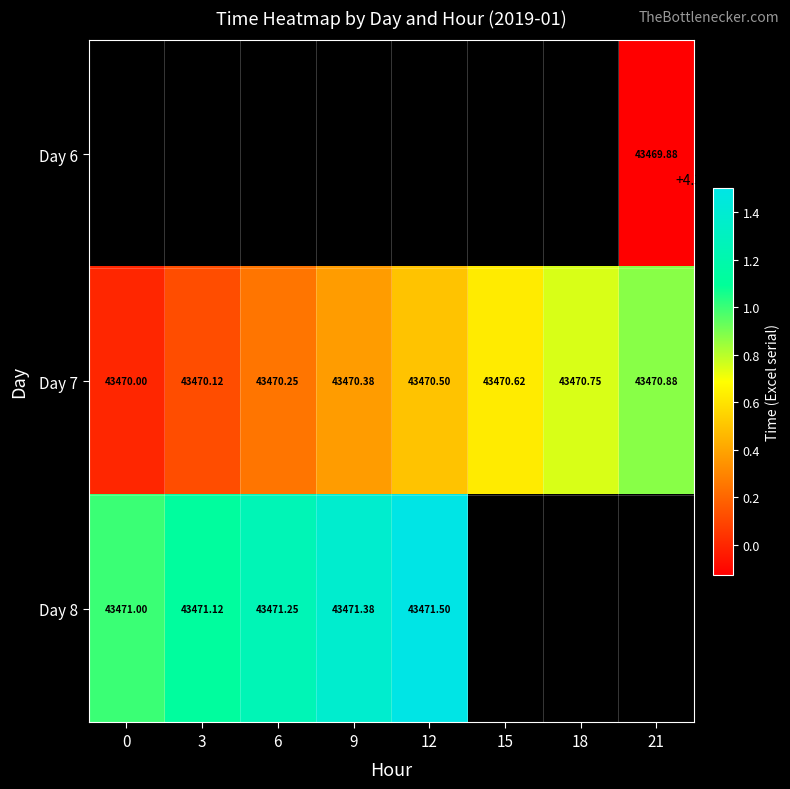

Which has a higher value, 3 or 21?

21